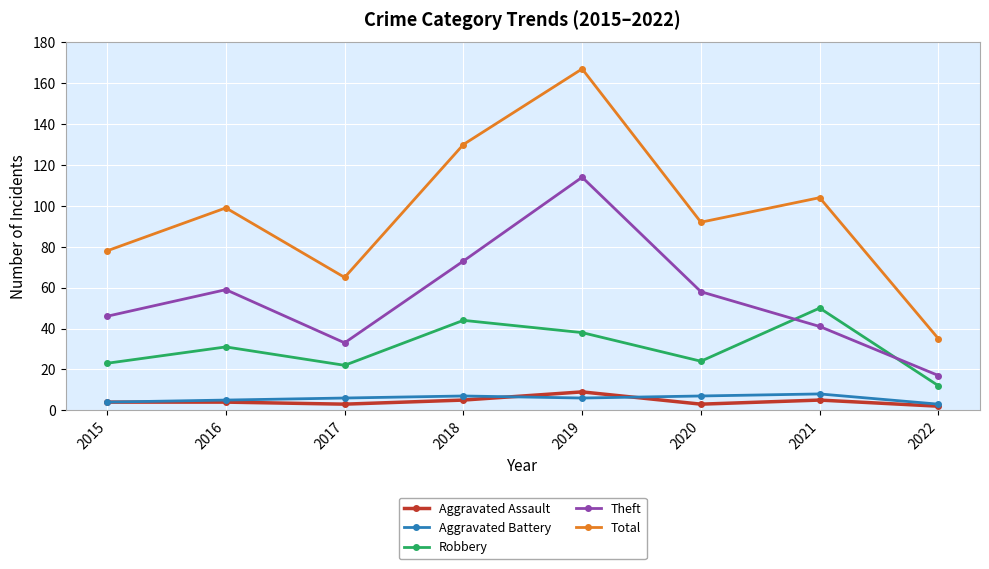

True or false: Total and Aggravated Battery intersect in this chart.

False